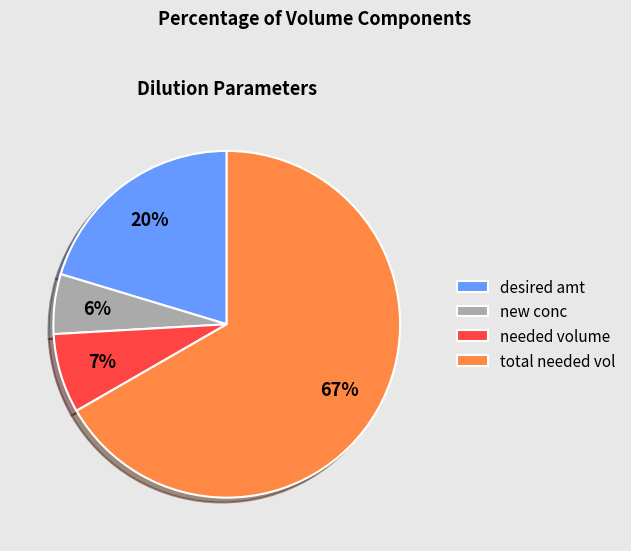

What percentage is the total needed vol slice, to the nearest percent?

67%